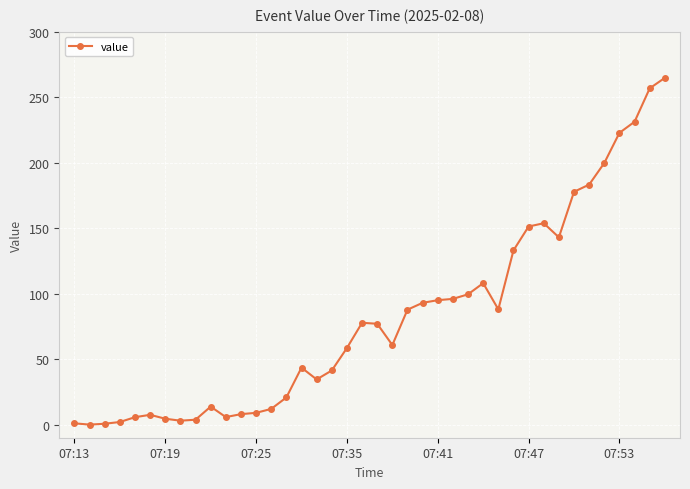

What is the sum of all values?

3275.2